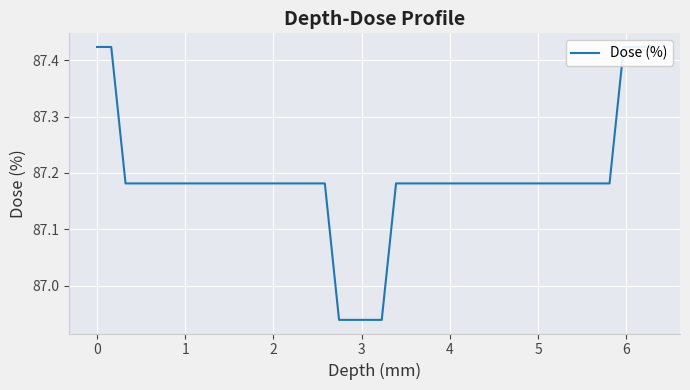

The value at 24 is 155.5. True or false?

False